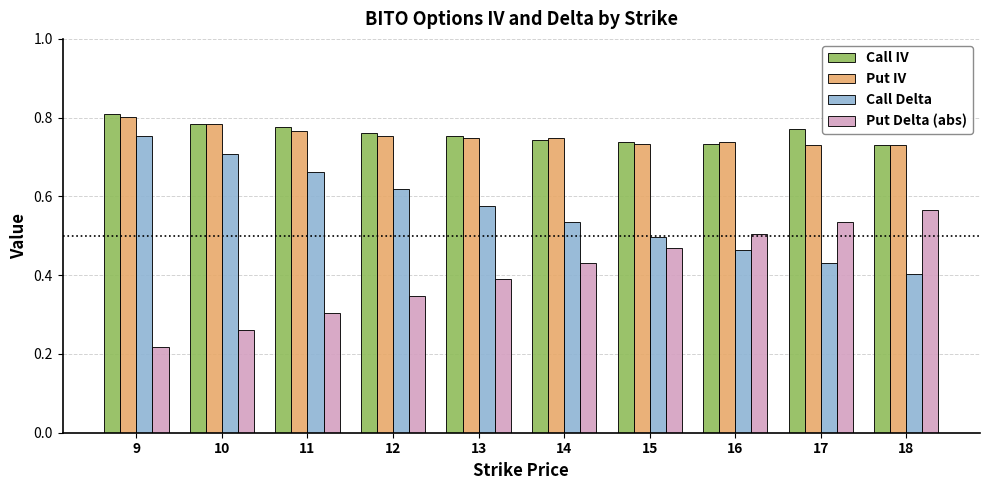

Which category has the lowest value across all series?

9